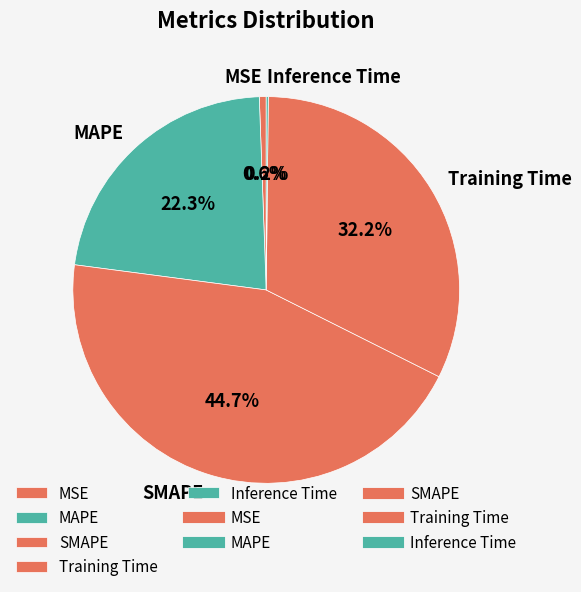

What percentage is the MAPE slice, to the nearest percent?

22%